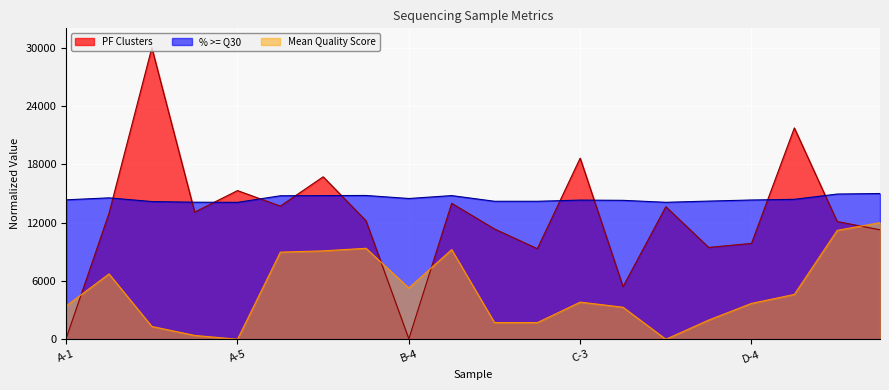

How many lines are shown in the chart?

3